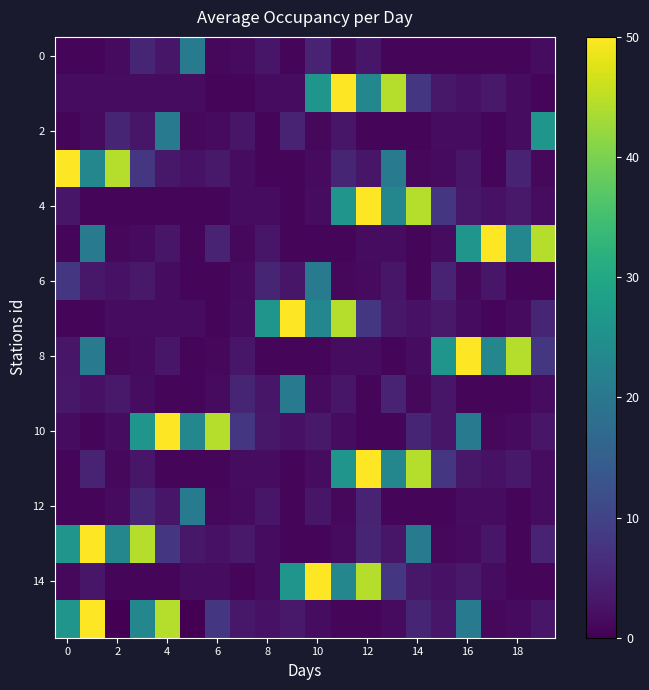

What is the greatest value displayed?

50.0